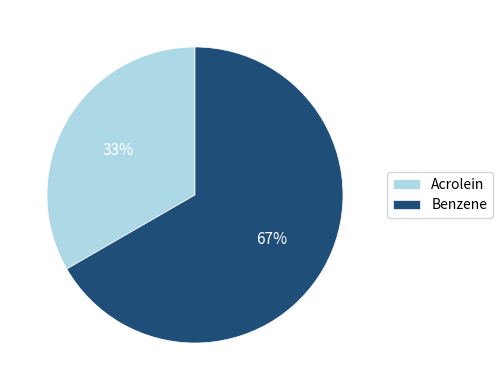

Combined, do Acrolein and Benzene account for over 50%?

Yes